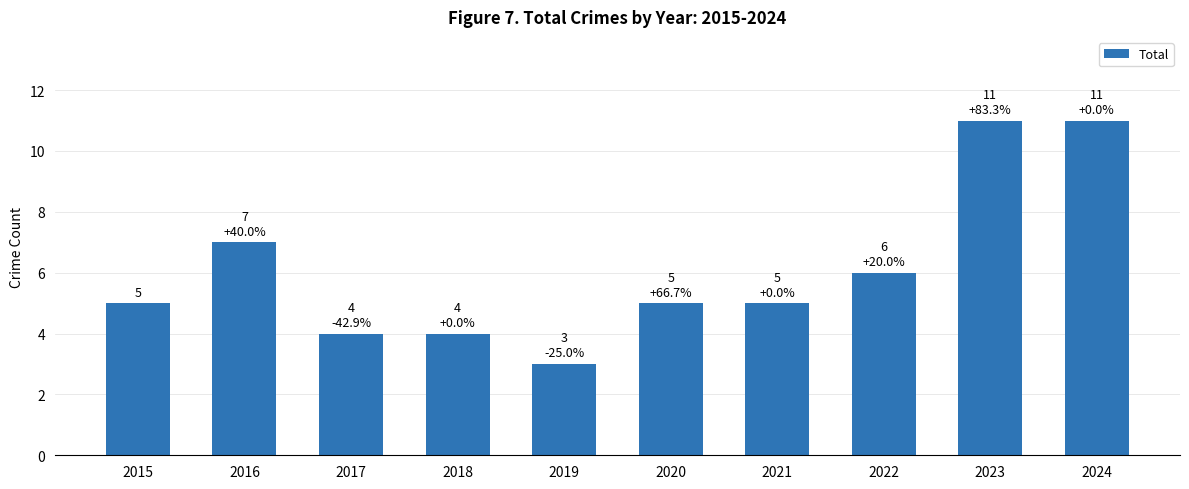

At which label is the value closest to 7?

2016